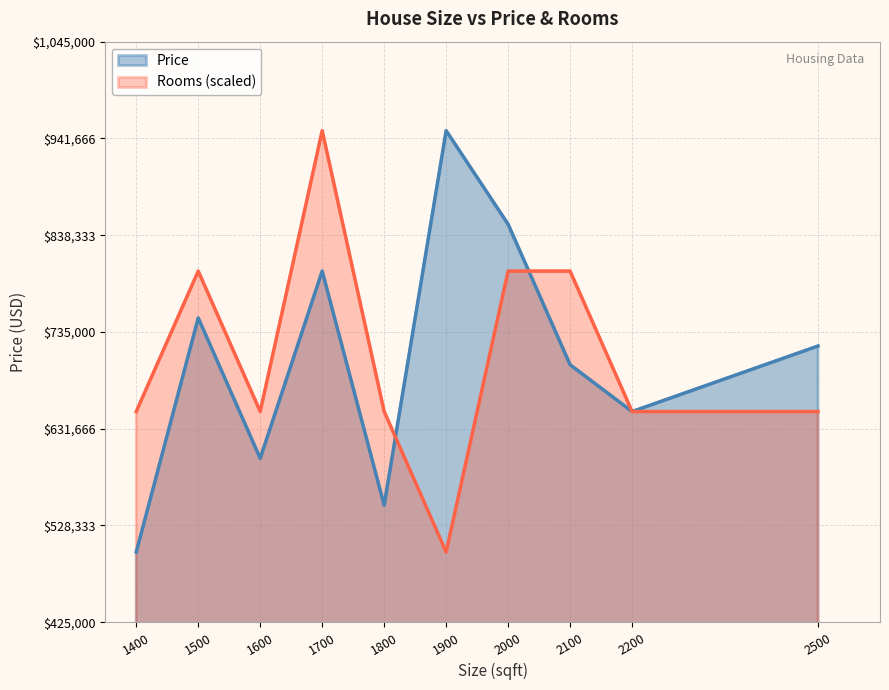

How many intersections are there between Rooms and Price?

2